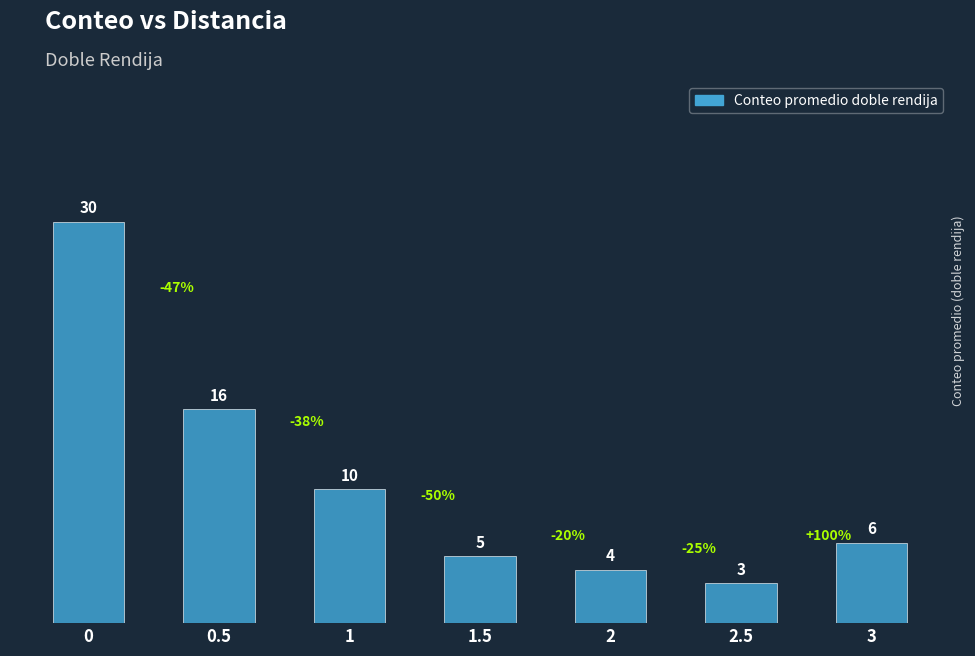

List the labels in order of value, largest first.

0, 0.5, 1, 3, 1.5, 2, 2.5